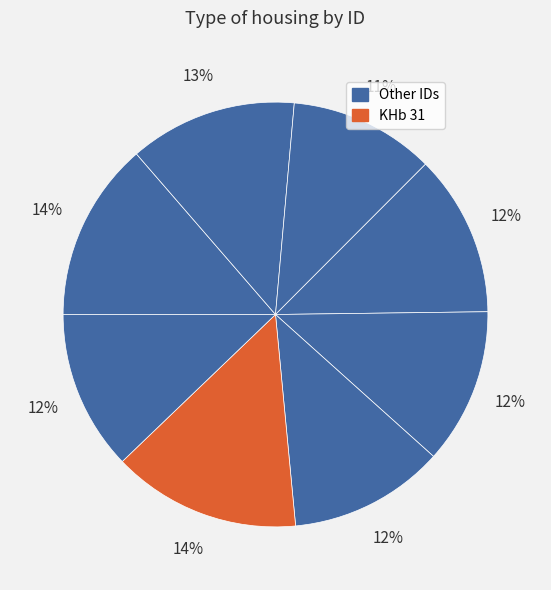

Which category has the biggest portion of the pie?

KHb 31